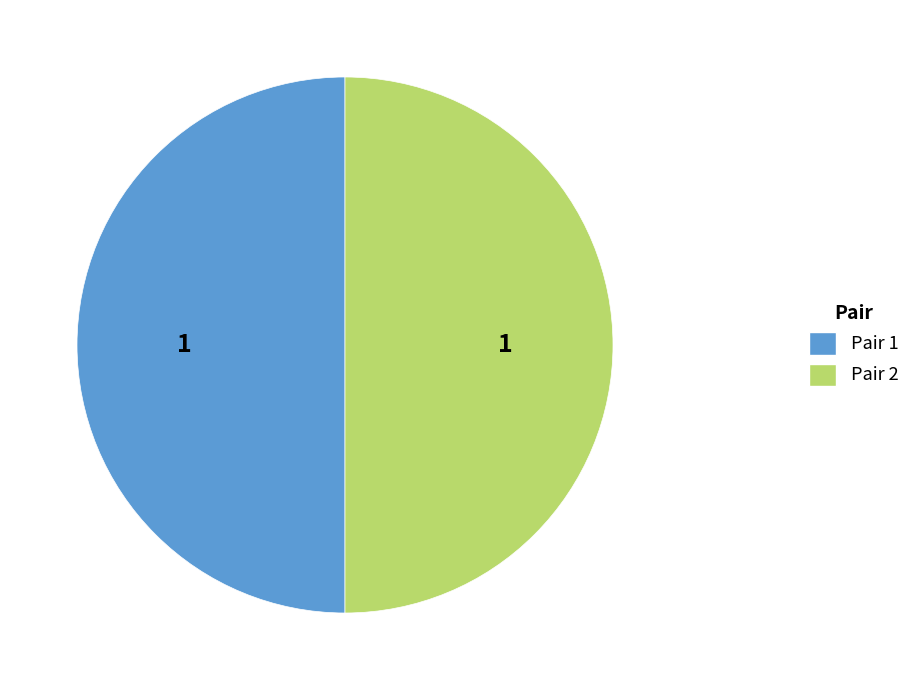

What is the ratio of the value at Pair 1 to the value at Pair 2?

1.0